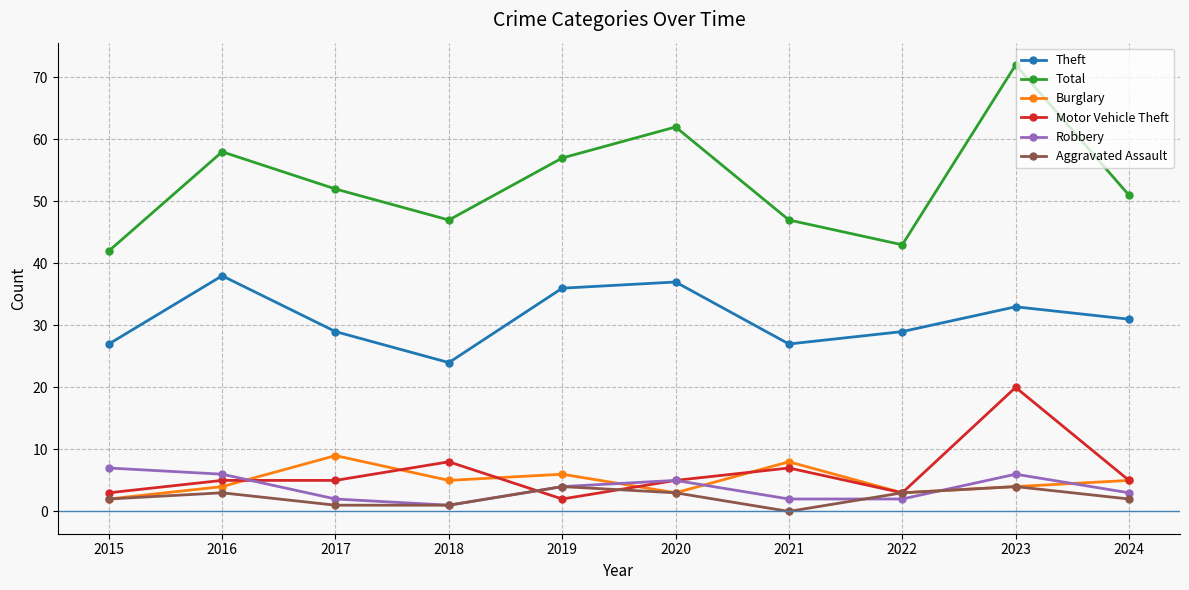

How many lines are shown in the chart?

6